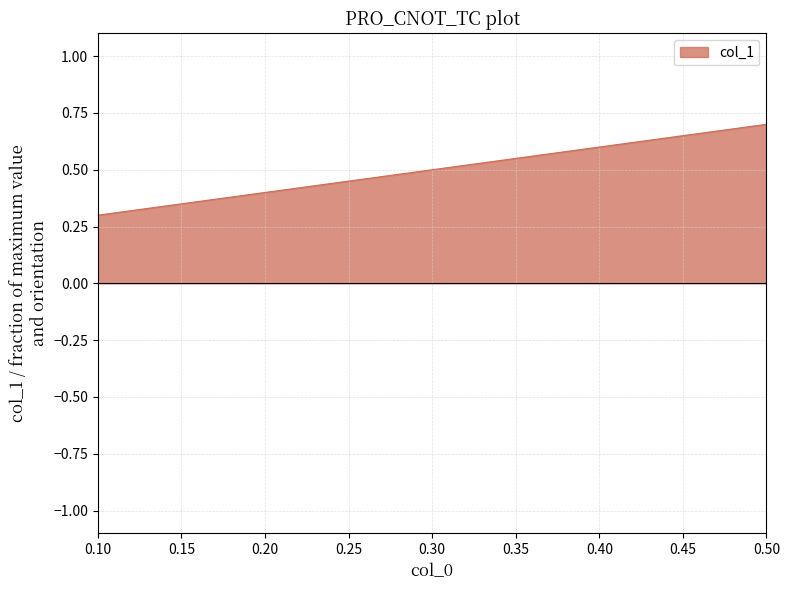

What is the greatest value displayed?

0.7